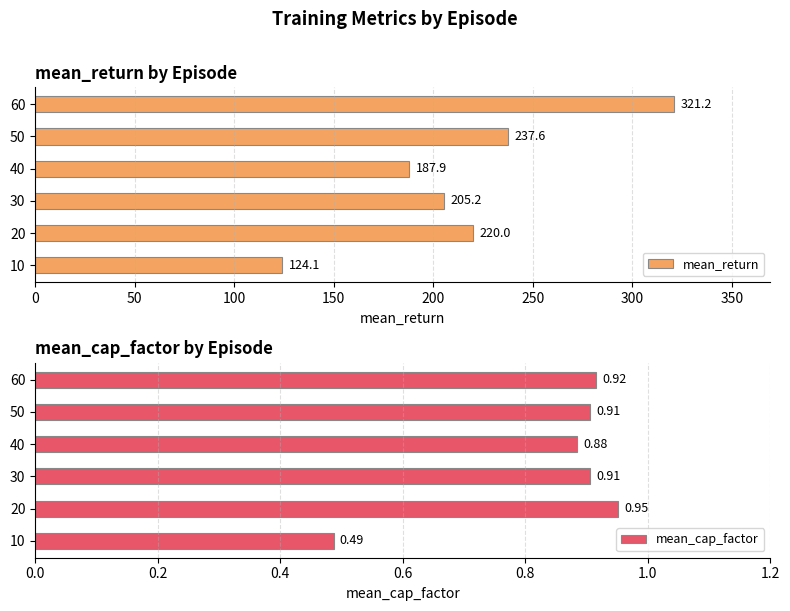

The mean_return series shows 292.3 at 40. True or false?

False